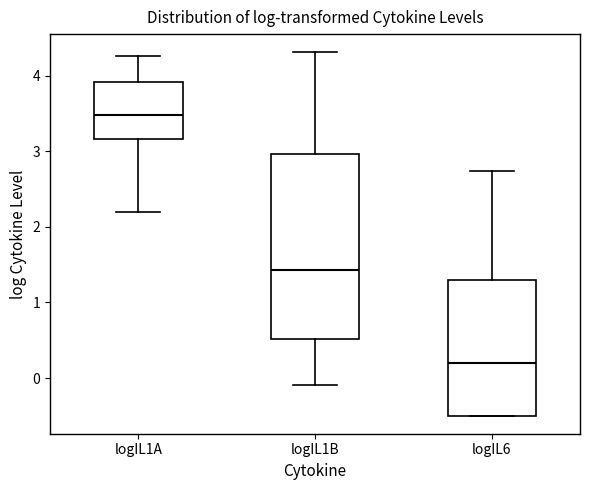

Where does the upper whisker of the box for logIL1A end on the y-axis? The values are not printed on the chart, so give them approximately, as read against the axis.

4.3